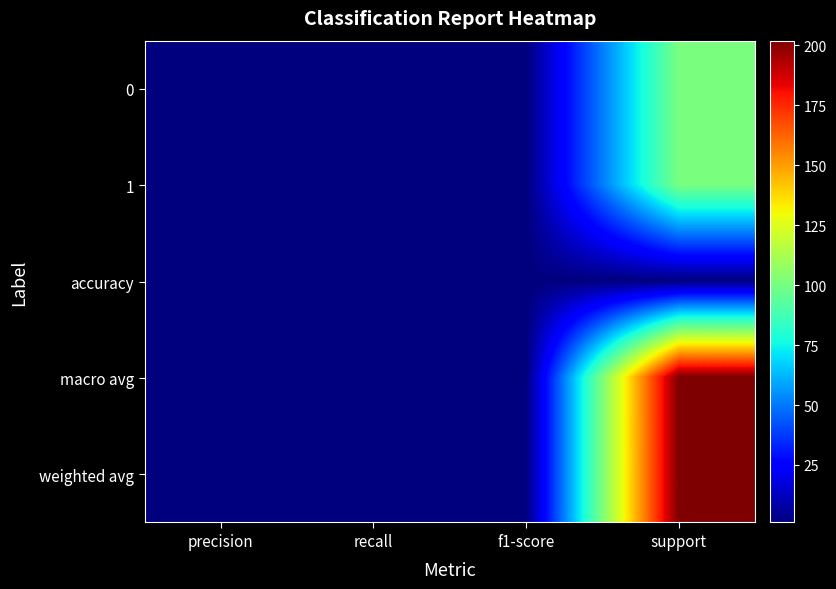

Reading right to left, transcribe all the data shown in this chart.

0: support=101	f1-score=1	recall=1	precision=1
1: support=101	f1-score=1	recall=1	precision=1
accuracy: support=1	f1-score=1	recall=1	precision=1
macro avg: support=202	f1-score=1	recall=1	precision=1
weighted avg: support=202	f1-score=1	recall=1	precision=1